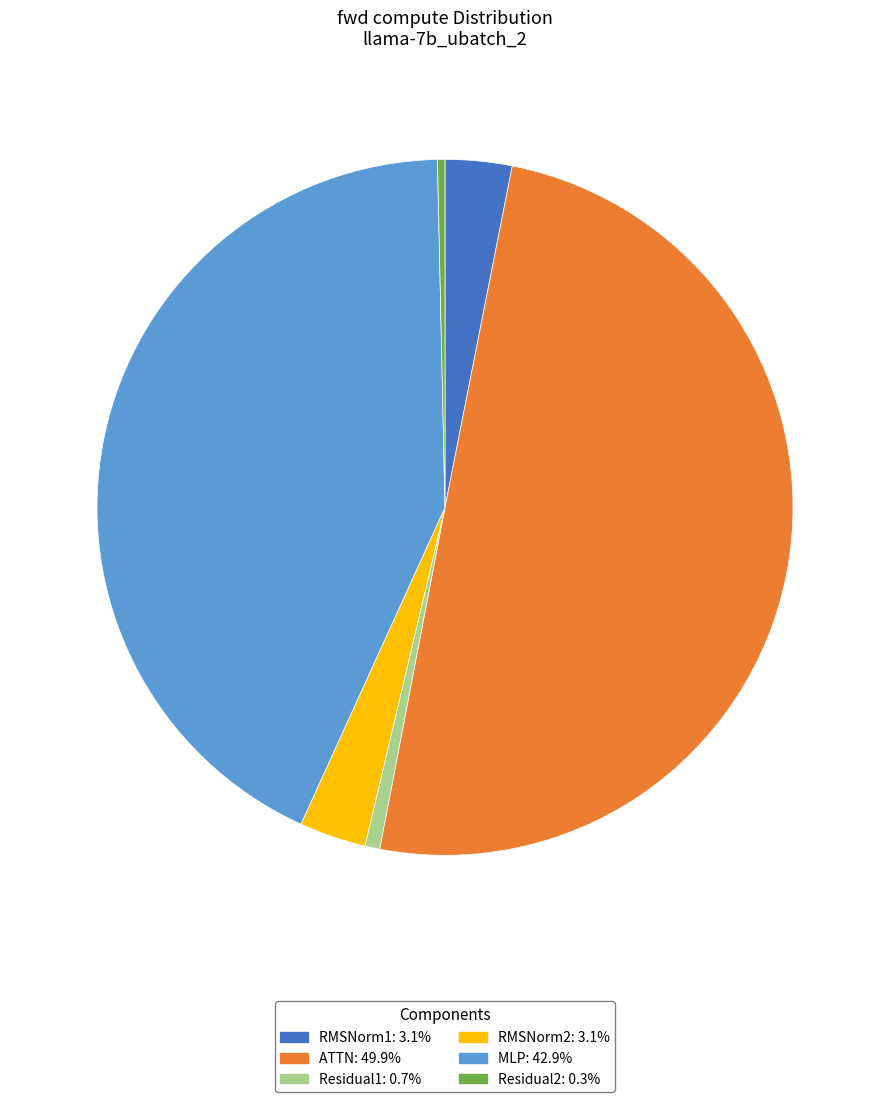

Is RMSNorm2: 3.1% the majority of the pie?

No